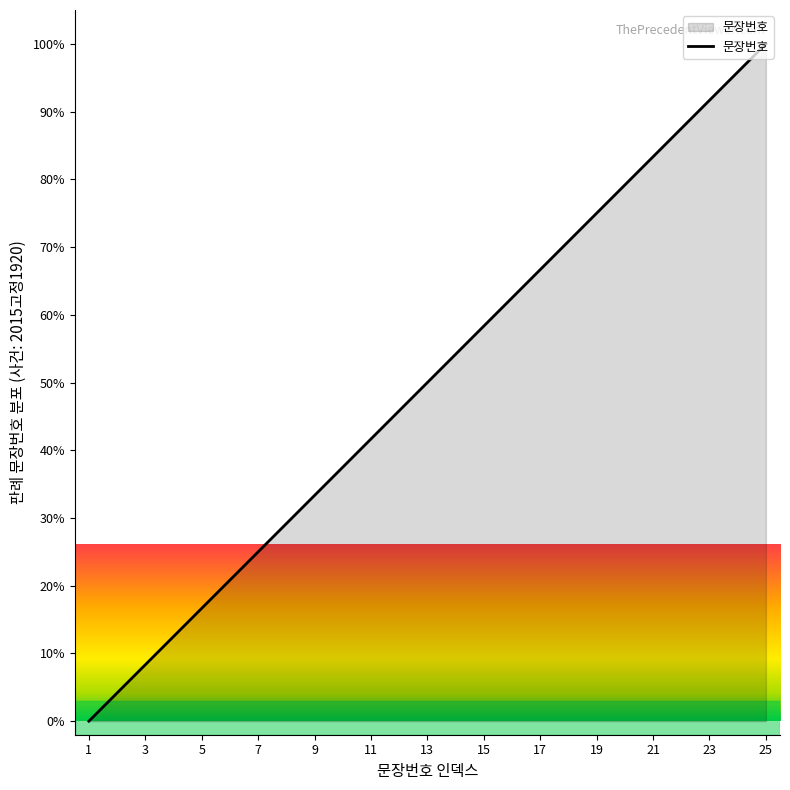

What is the difference between the maximum and minimum values?

100.0